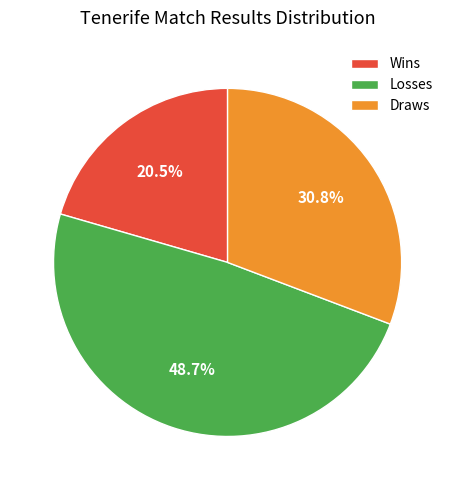

Rank the categories by value from lowest to highest.

Wins, Draws, Losses